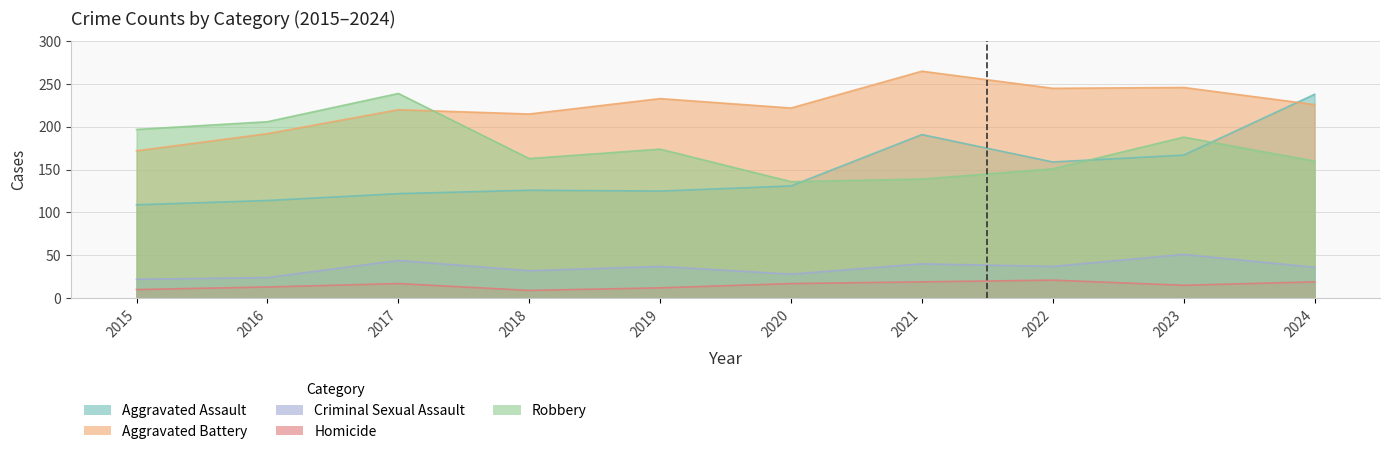

How many distinct data groups are displayed?

5